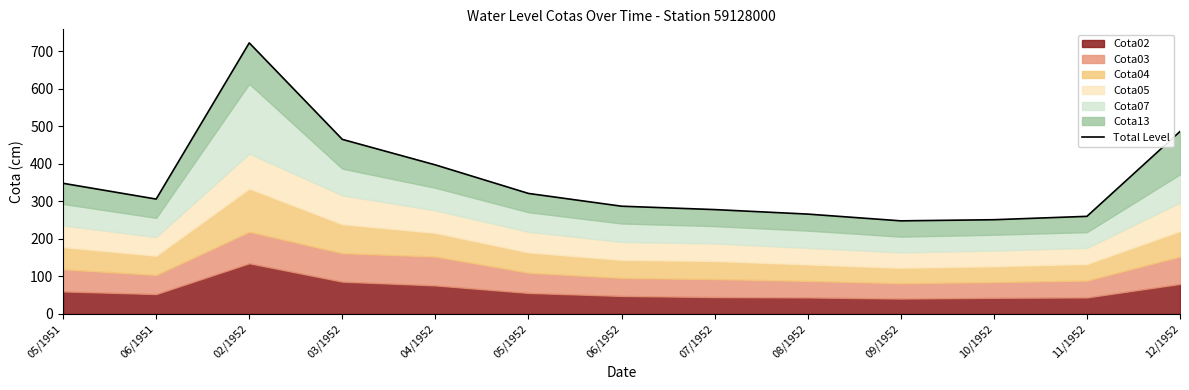

Rank the categories by value from highest to lowest.

02/1952, 12/1952, 03/1952, 04/1952, 05/1951, 05/1952, 06/1951, 06/1952, 07/1952, 08/1952, 11/1952, 10/1952, 09/1952